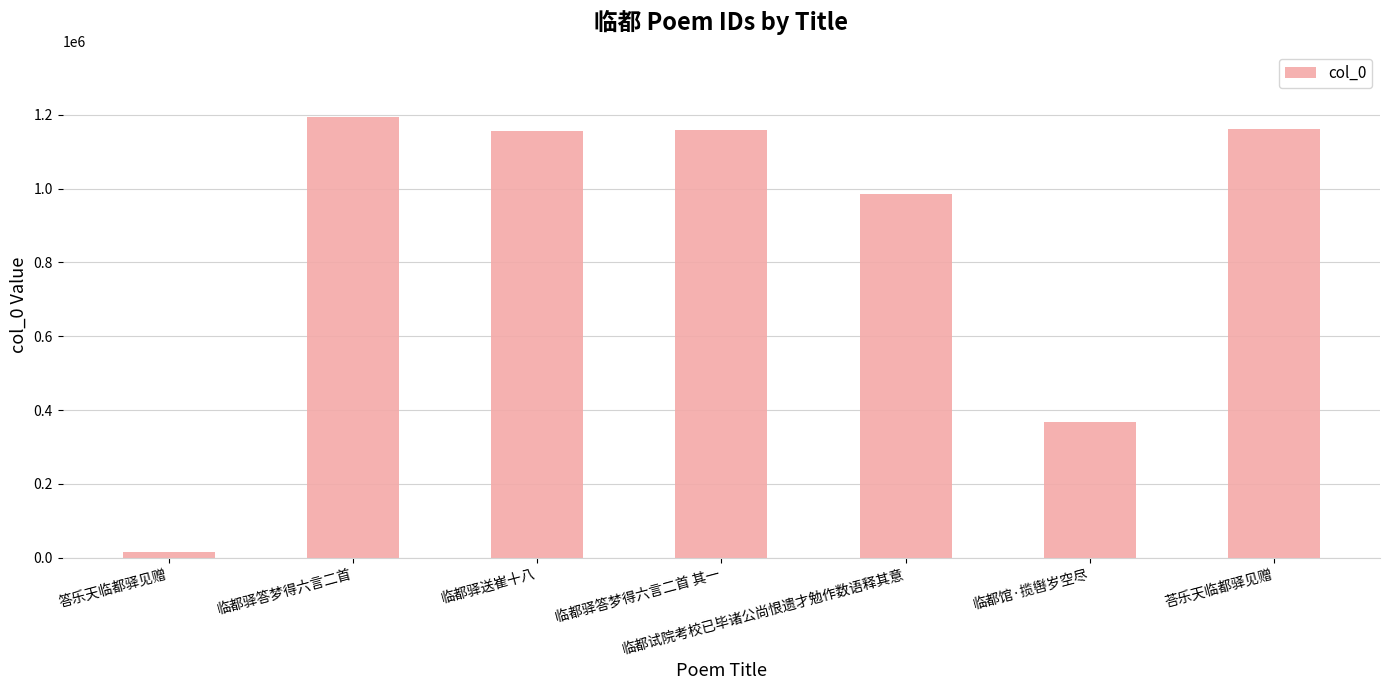

What is the change in value from 临都驿送崔十八 to 临都馆·揽辔岁空尽?

-790708